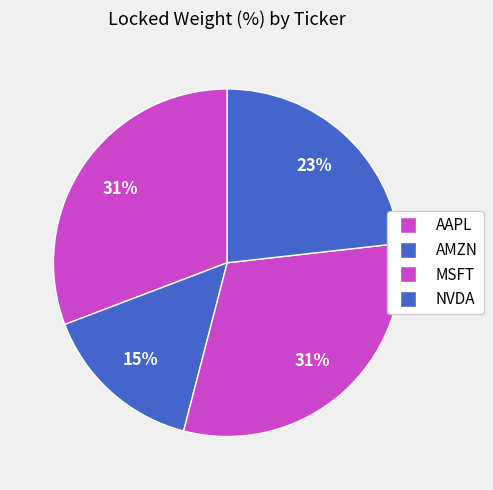

How many segments does this pie chart have?

4